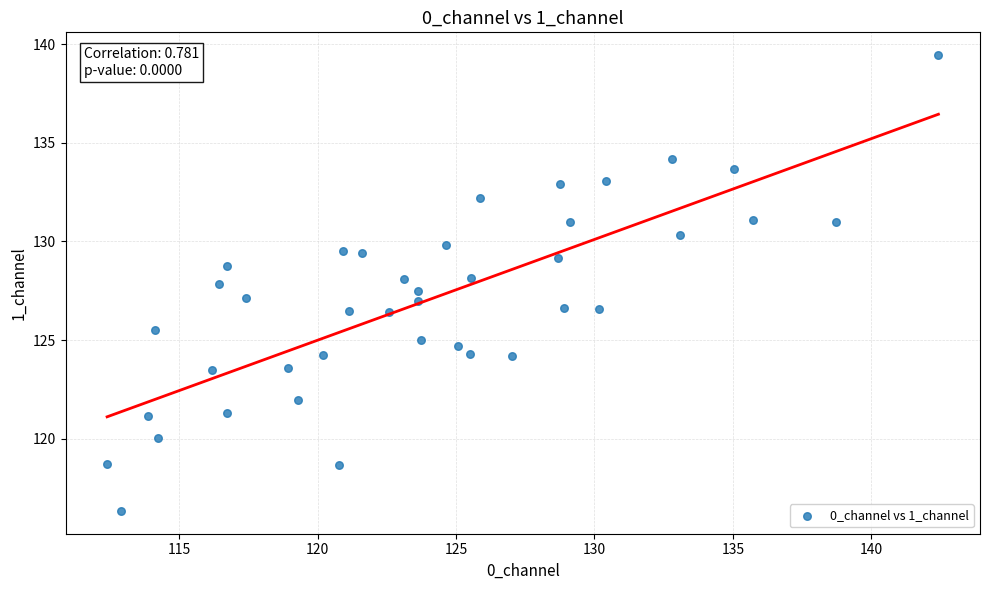

What is the range of X values (max minus min)?

30.0